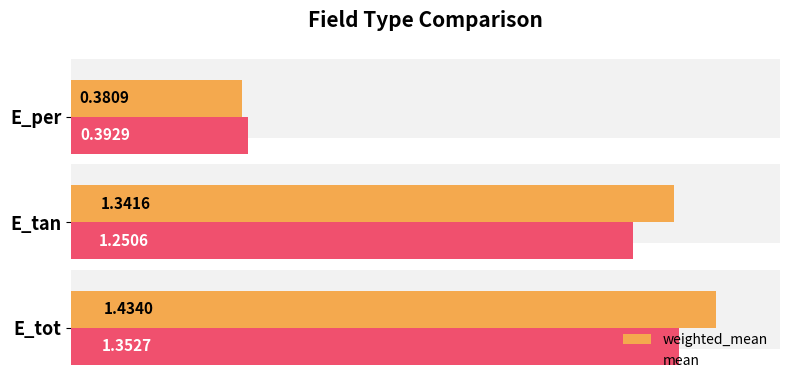

Between 0.2 and 0.4, which series saw the biggest shift?

weighted_mean